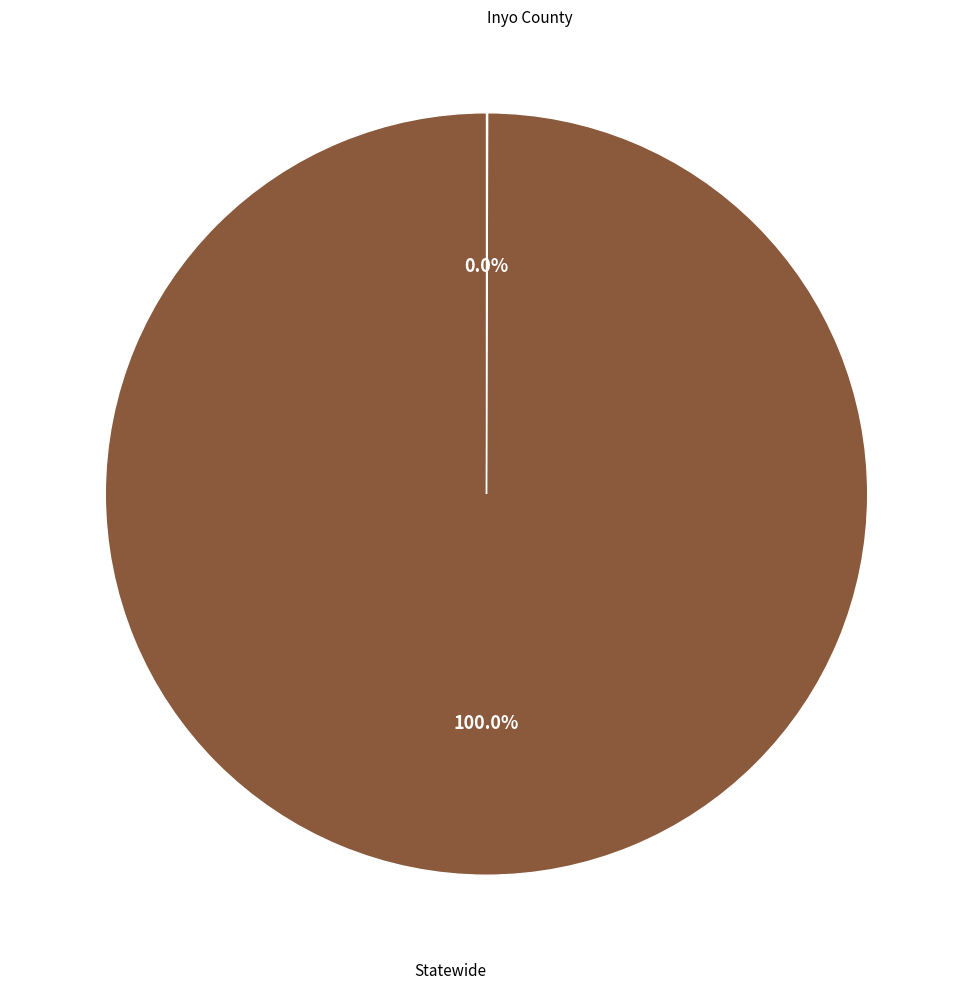

Is there any slice that represents more than half of the pie?

Yes